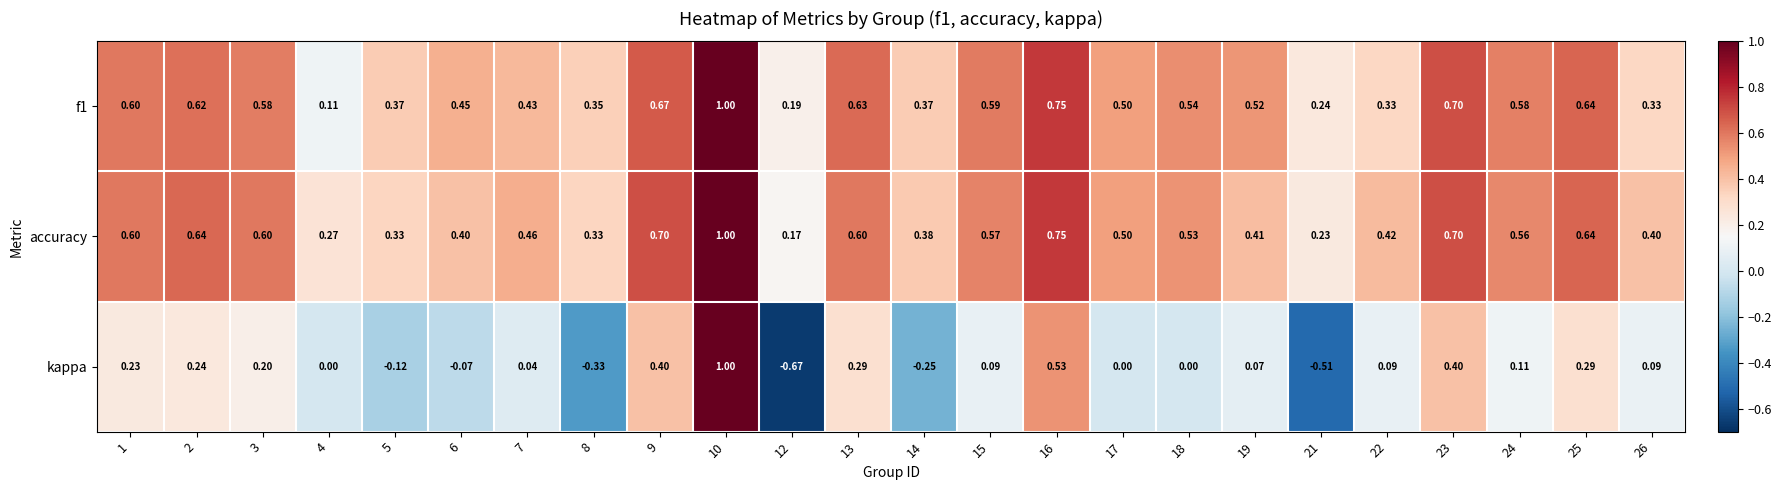

Is the value of kappa at 5 greater than the value of accuracy at 19?

No